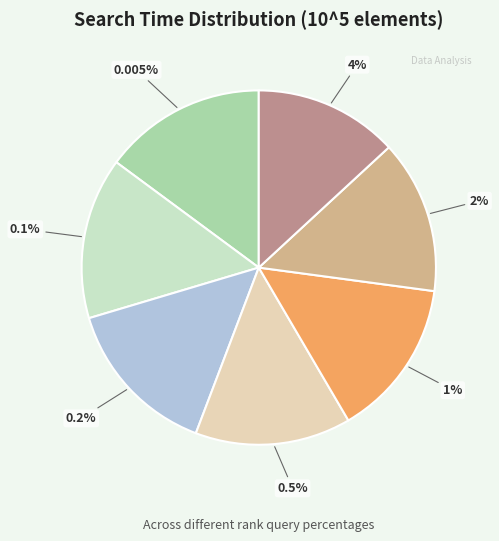

What is the change in value from Hash Table 2% to Hash Table 4%?

-2.0